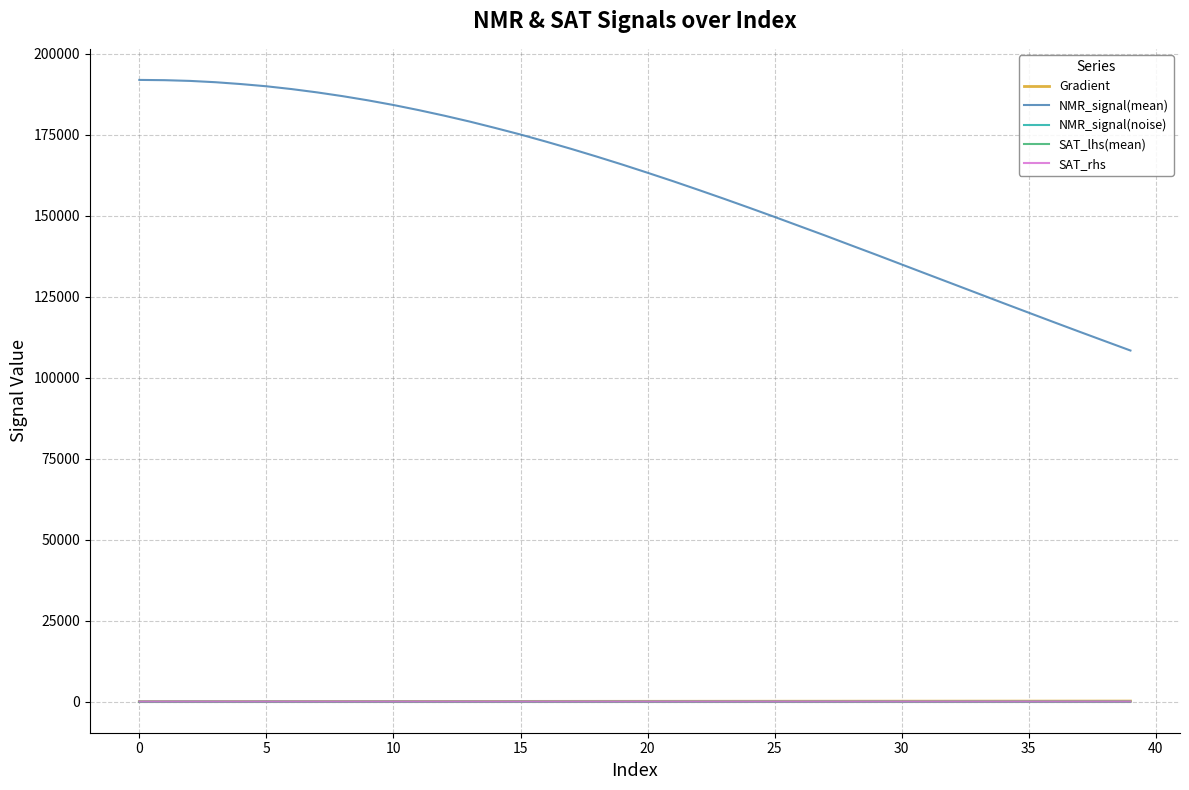

What is the greatest value displayed?

191927.1